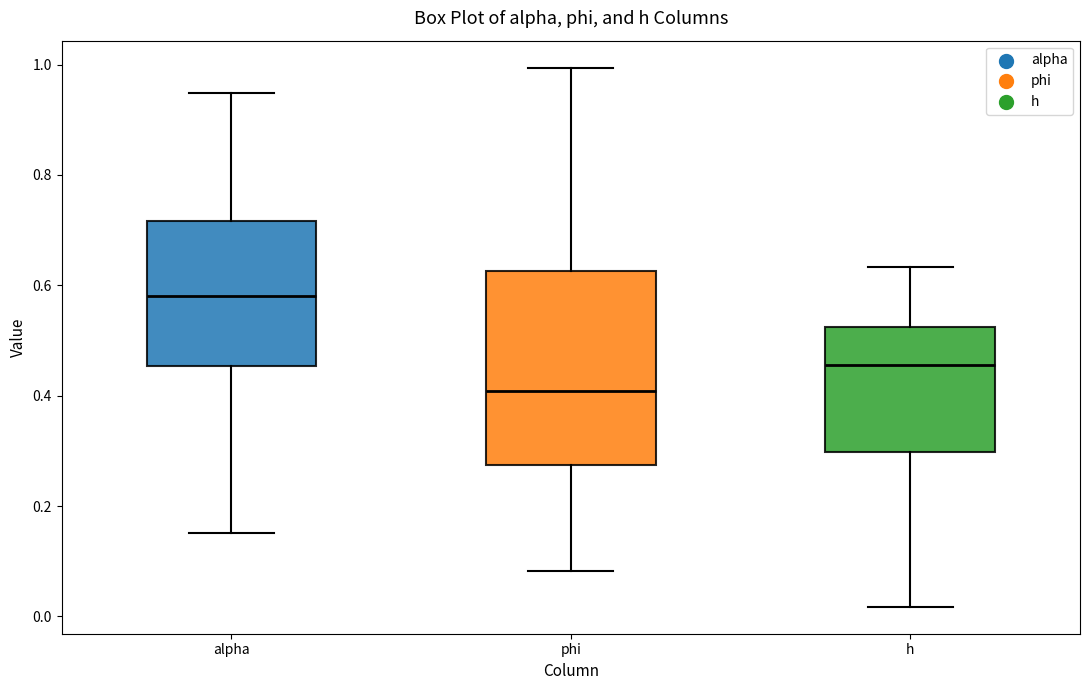

Reading left to right, transcribe this box plot: for each box, give where its median line is, the range the box spans, and where its two whiskers end, as read against the y-axis. The values are not printed on the chart, so give them approximately, as read against the axis.

alpha: median 0.58, box 0.46 to 0.72, whiskers 0.16 to 0.94
phi: median 0.40, box 0.28 to 0.62, whiskers 0.08 to 1.00
h: median 0.46, box 0.30 to 0.52, whiskers 0.02 to 0.64